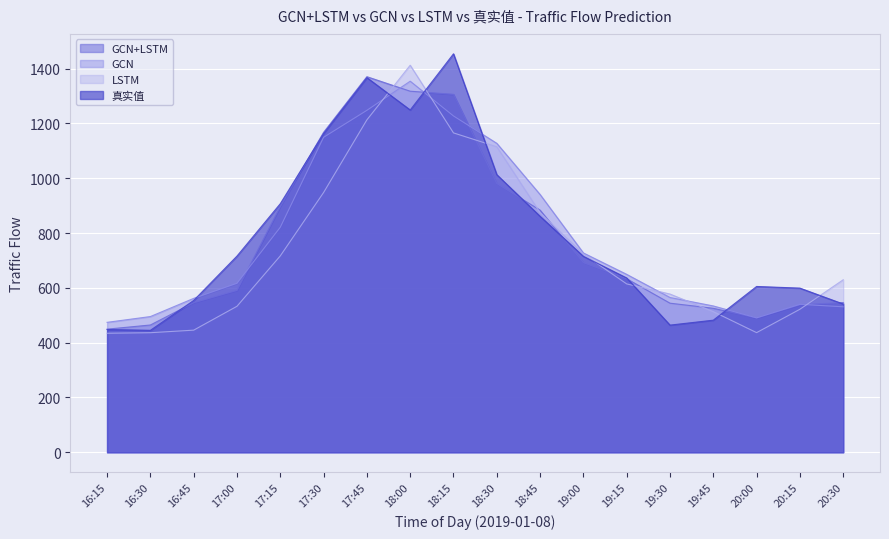

Is it true that GCN+LSTM equals 538.2 at 20:15?

True